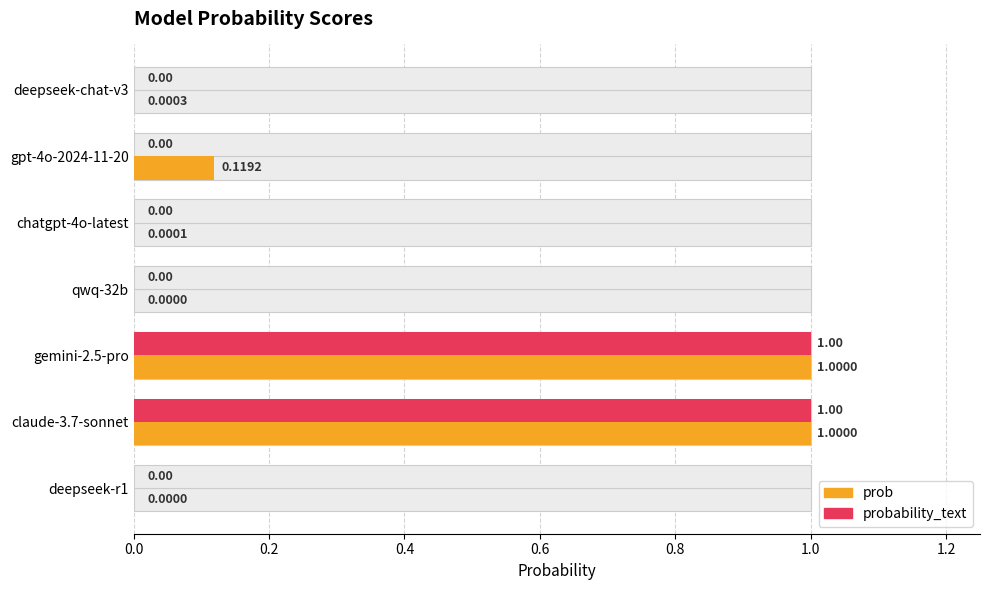

At gpt-4o-2024-11-20, list the series in order from largest to smallest.

prob, probability_text